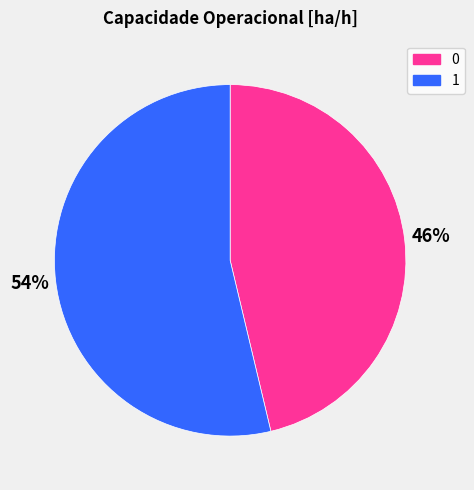

What percentage is the 0 slice, to the nearest percent?

46%